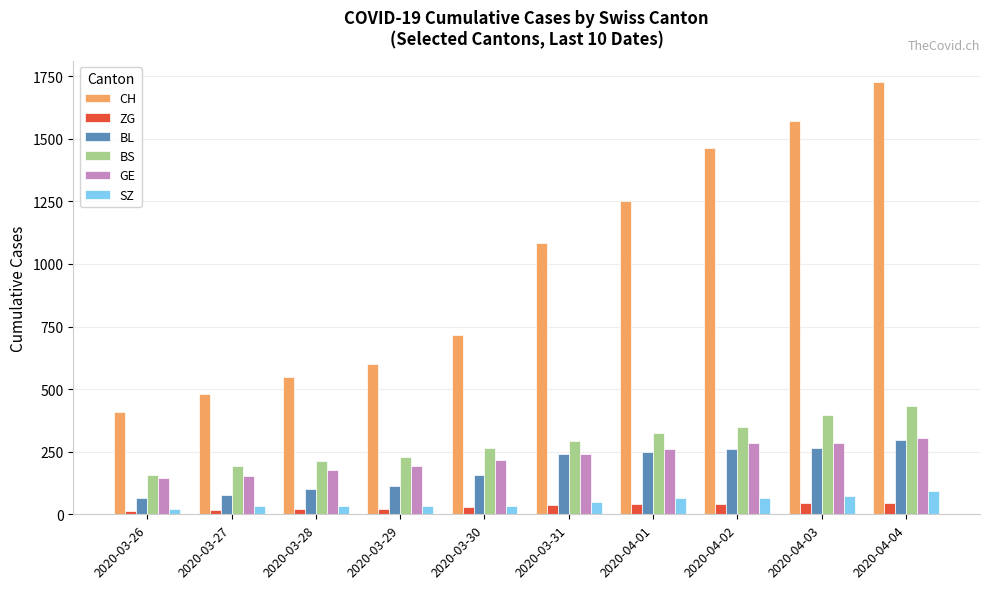

What is the lowest value of the BS series?

155